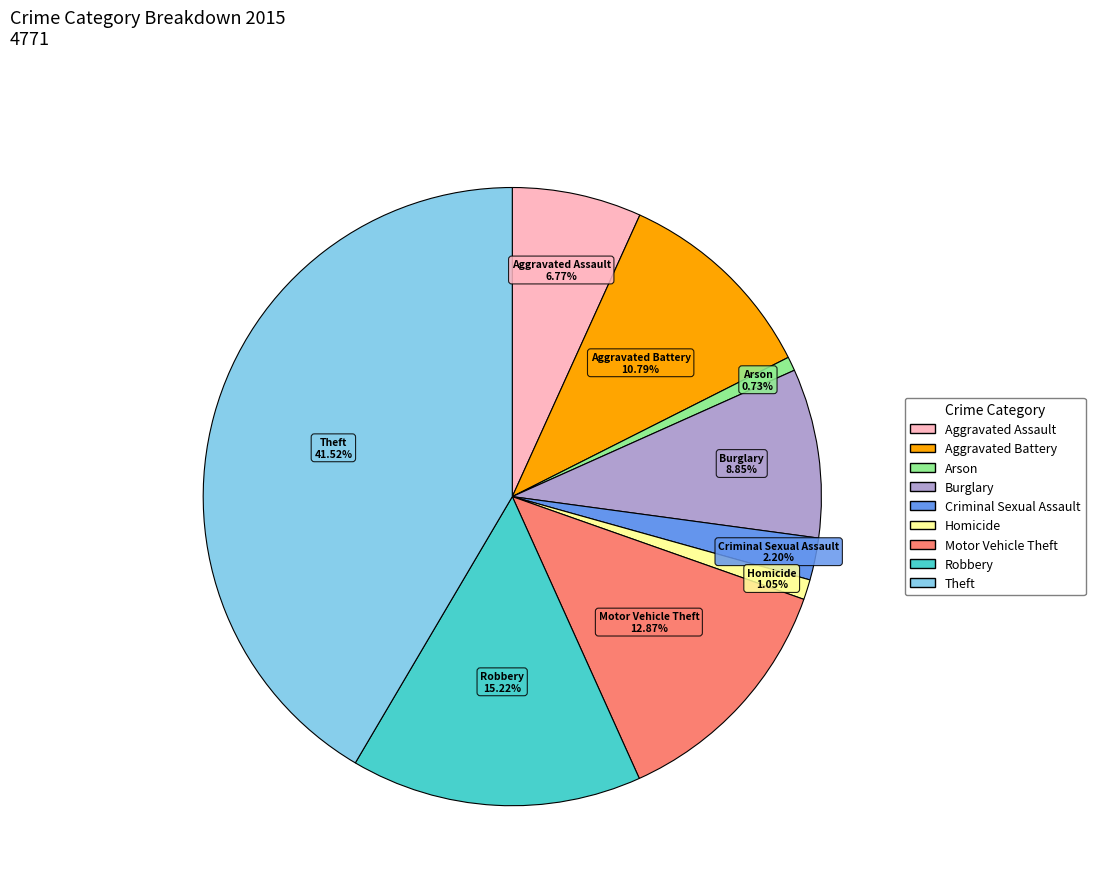

To the nearest percent, what is the difference between the largest and smallest slice percentages?

41%